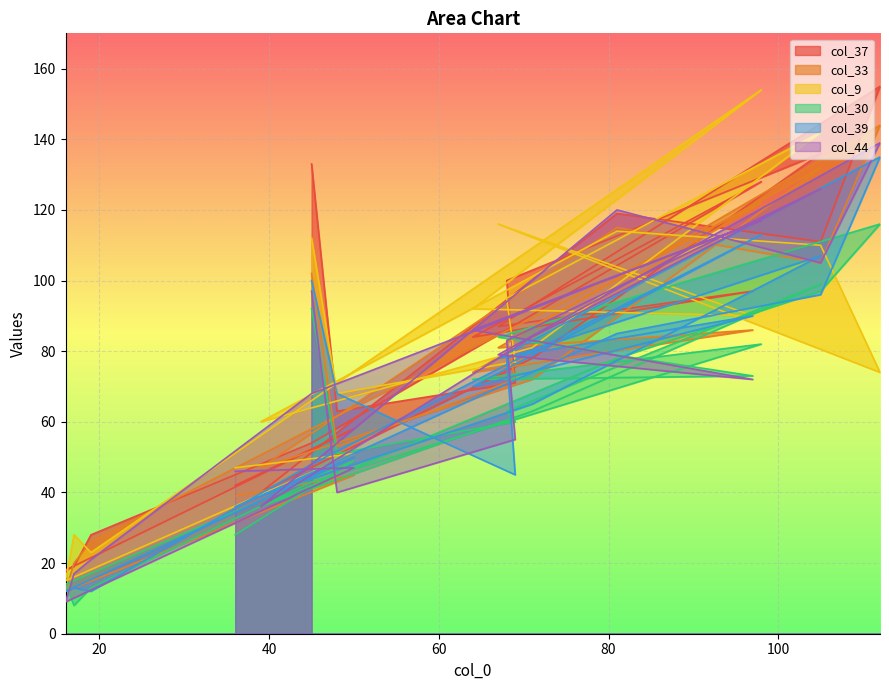

At which category is the sum across all series the highest?

112